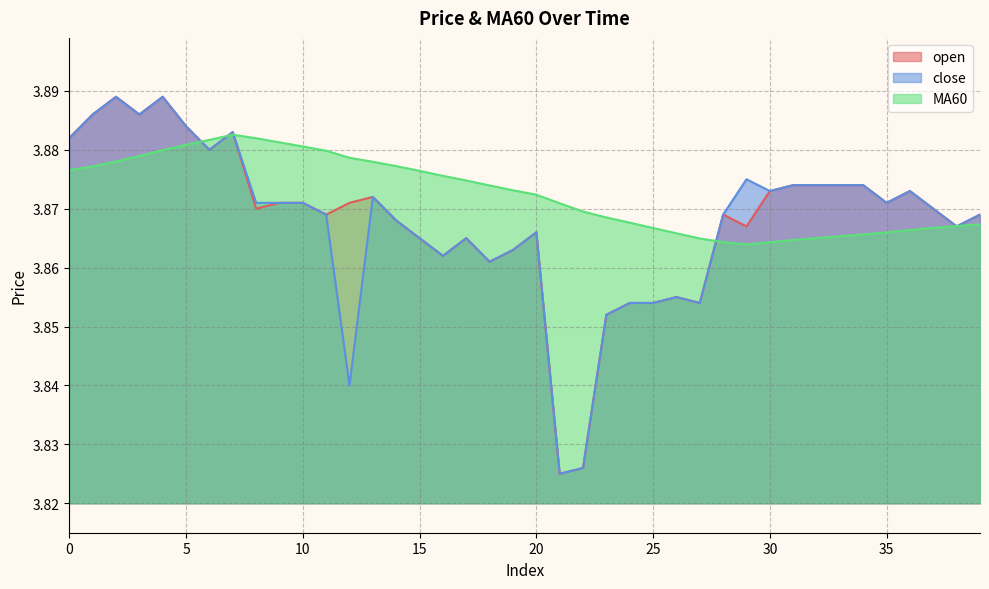

Rank the series at 18 from highest to lowest value.

MA60, open, close